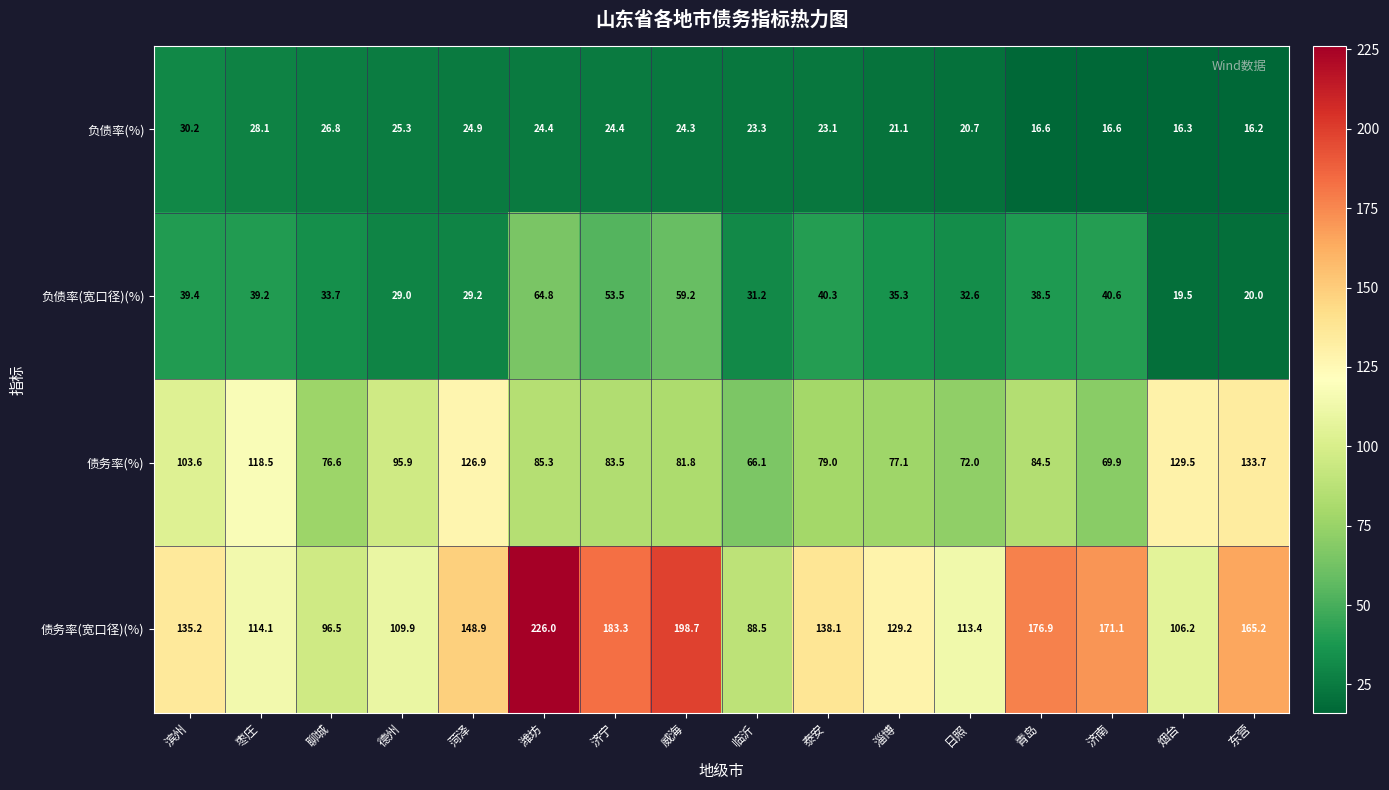

Count the number of categories in the chart.

16